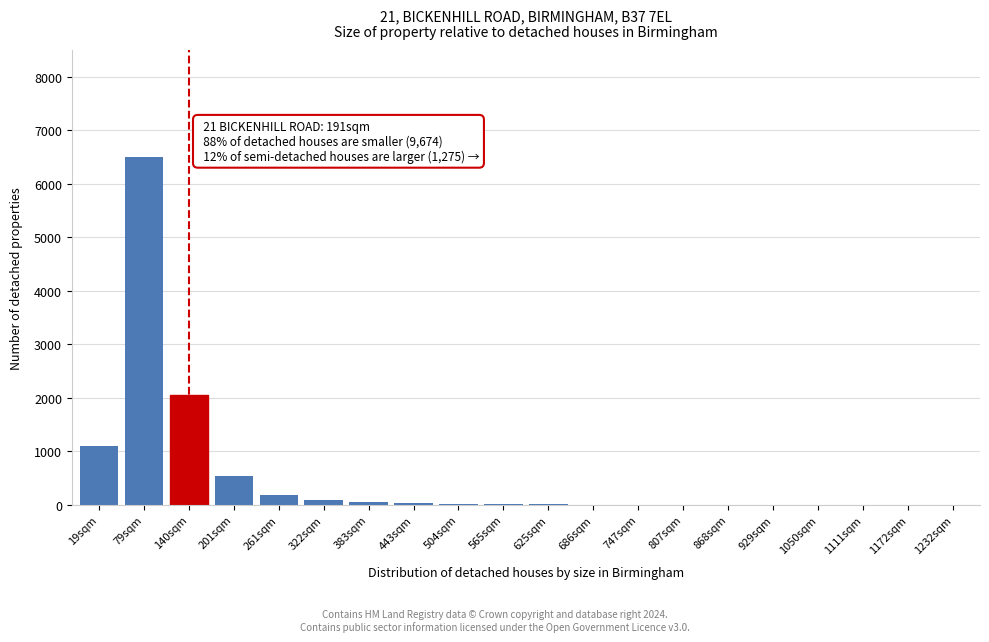

True or false: the data shows 530 at 201sqm.

True